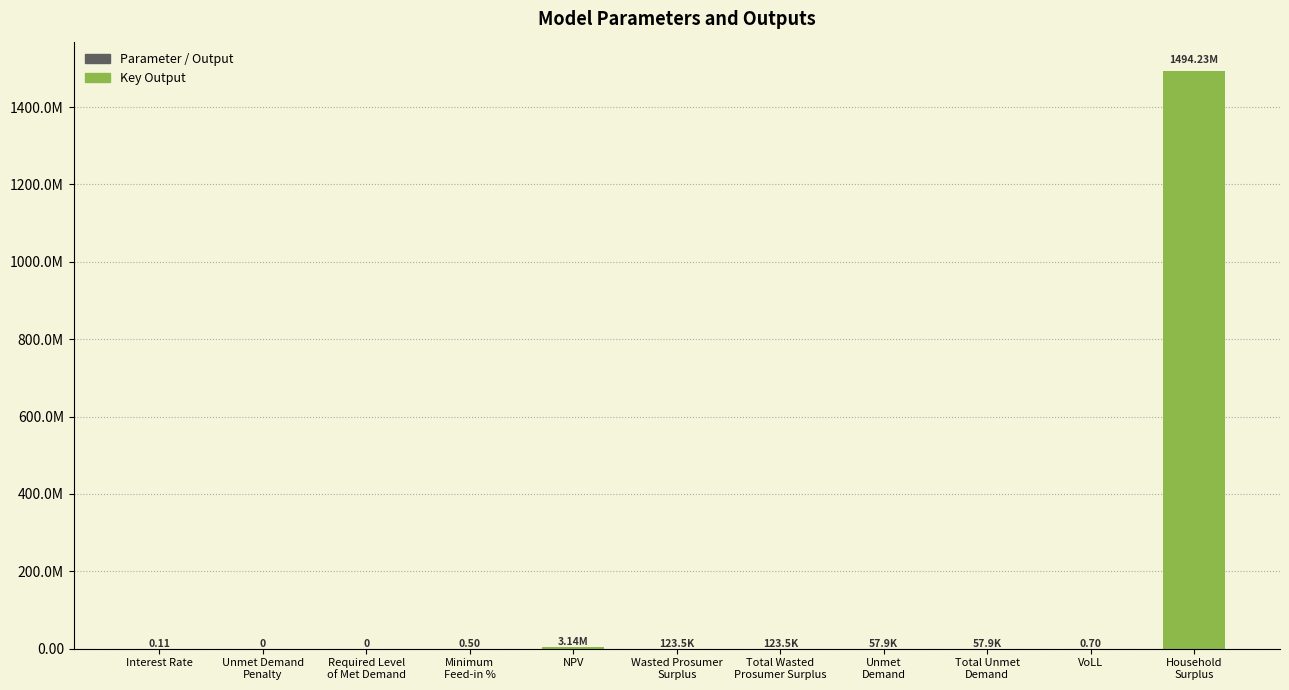

How many values exceed 57889?

6